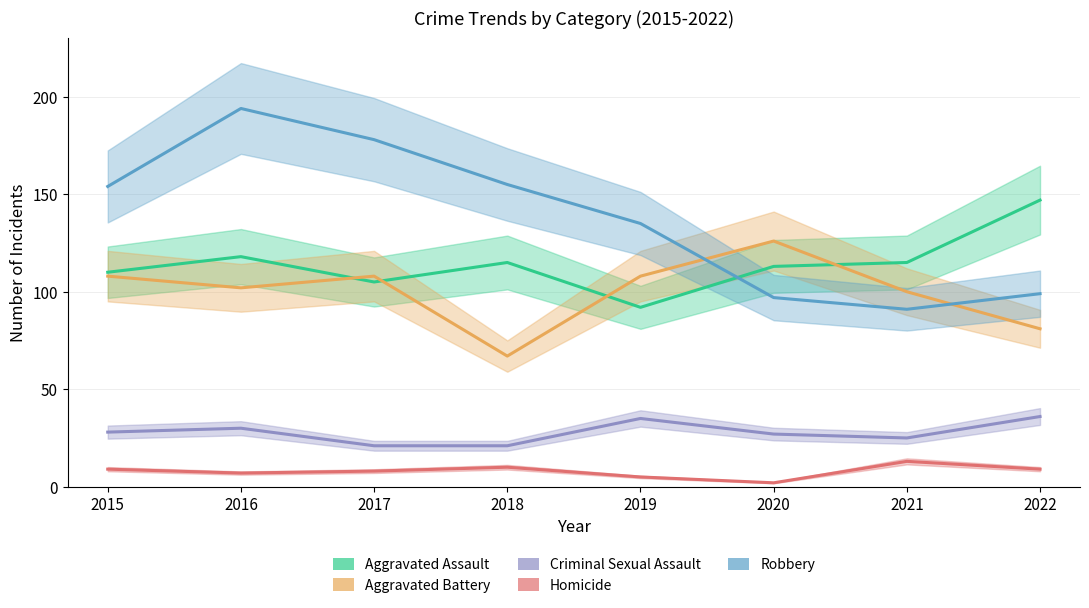

Which label corresponds to the largest value in the chart?

2016